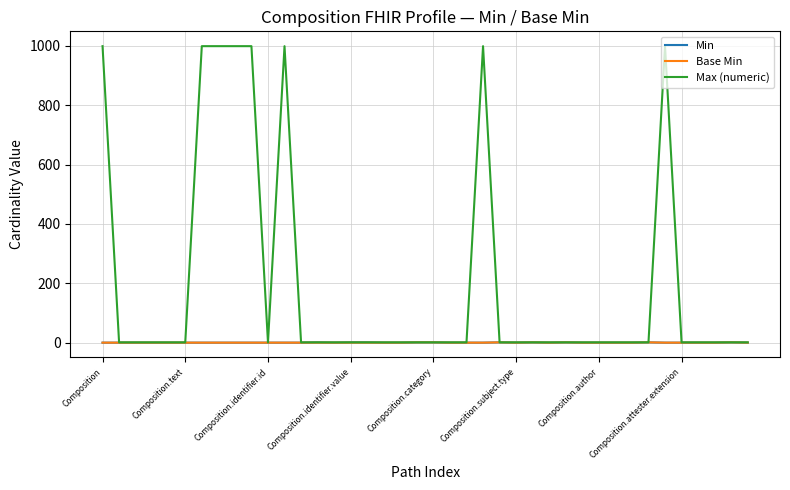

What is the maximum value for Max (numeric)?

999